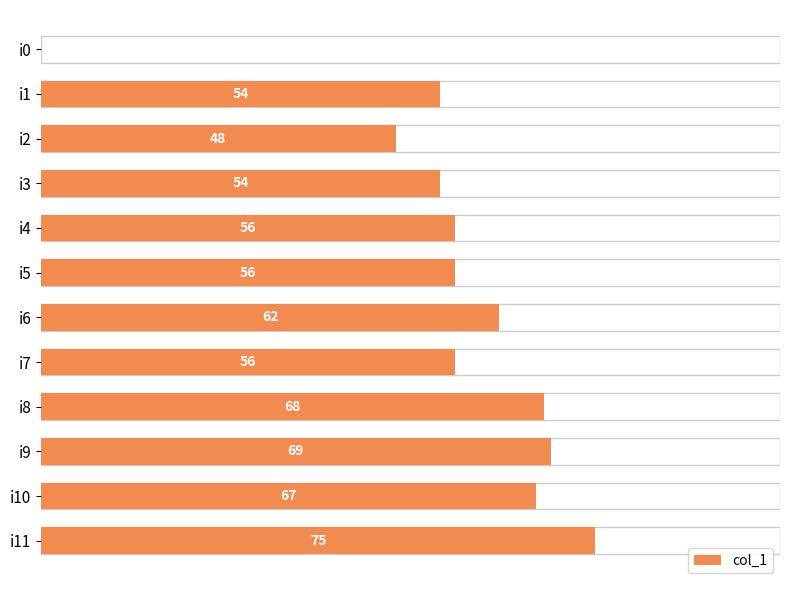

What is the ratio of the value at i8 to the value at i10?

1.0